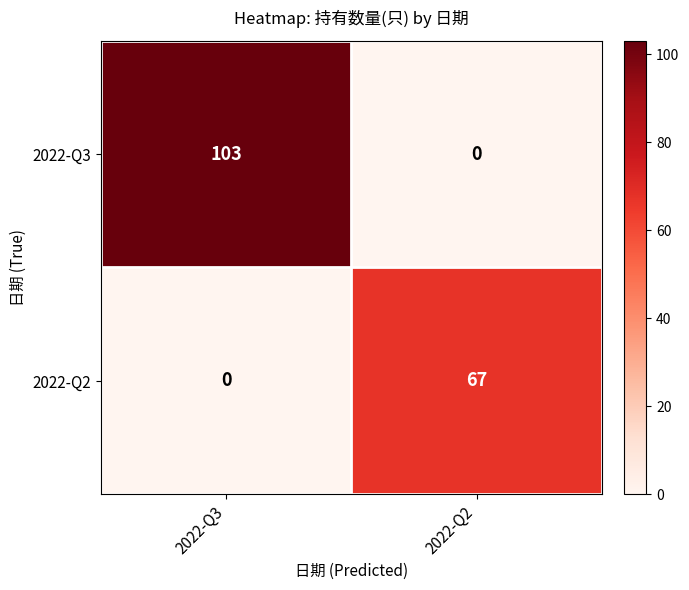

Which series has the widest spread of values?

2022-Q3